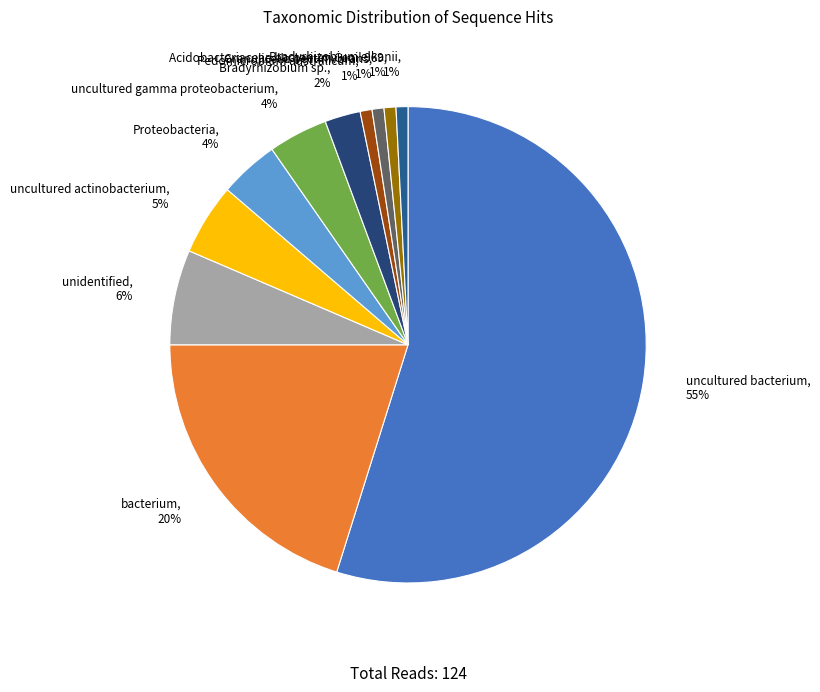

Is the sum of uncultured actinobacterium and uncultured gamma proteobacterium greater than half?

No